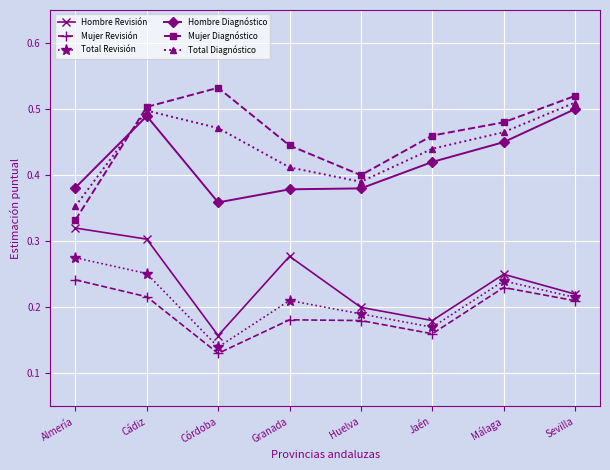

True or false: Total Diagnóstico and Hombre Revisión cross at least once.

False